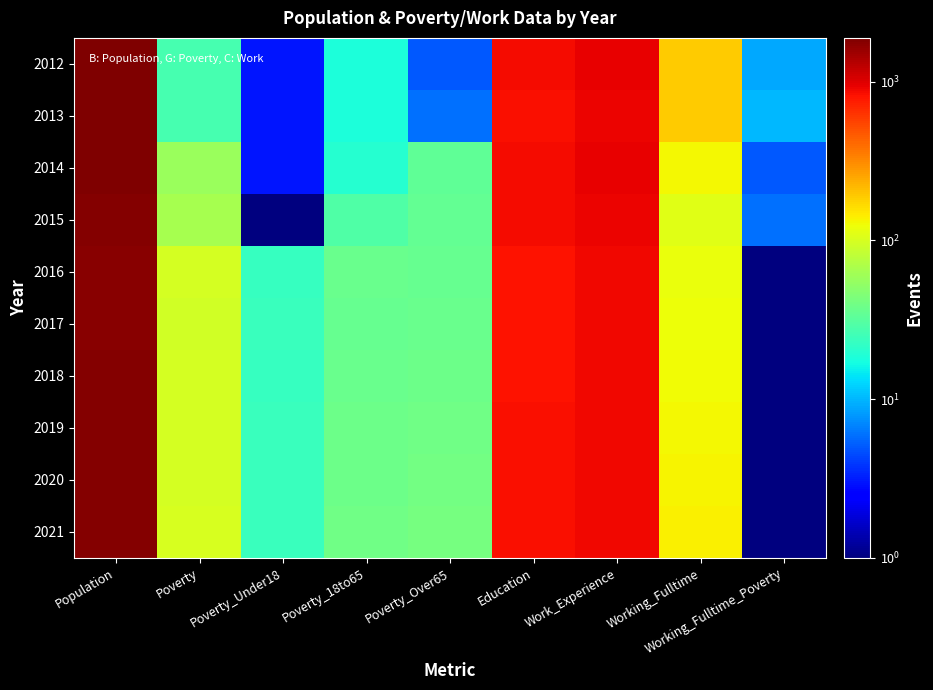

Rank the series by their maximum value, from lowest to highest.

2016, 2017, 2018, 2019, 2020, 2021, 2015, 2014, 2012, 2013